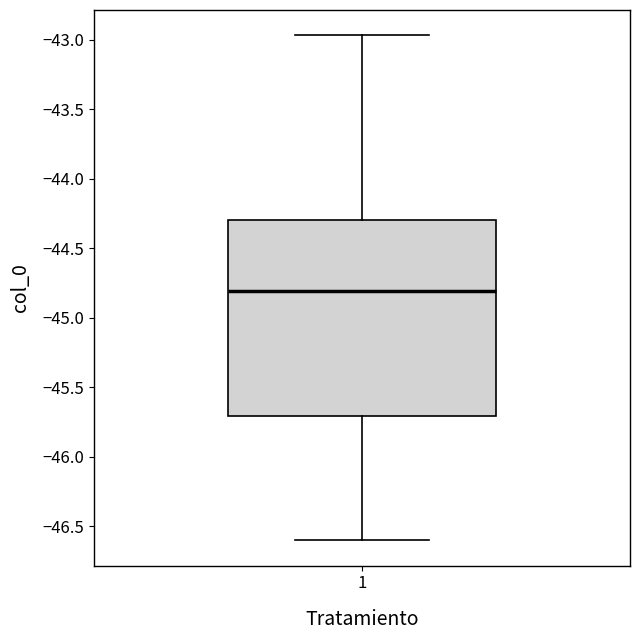

Transcribe this box plot: give where the median line is, the range the box spans, and where the two whiskers end, as read against the y-axis. The values are not printed on the chart, so give them approximately, as read against the axis.

median -44.80, box -45.70 to -44.30, whiskers -46.60 to -42.95